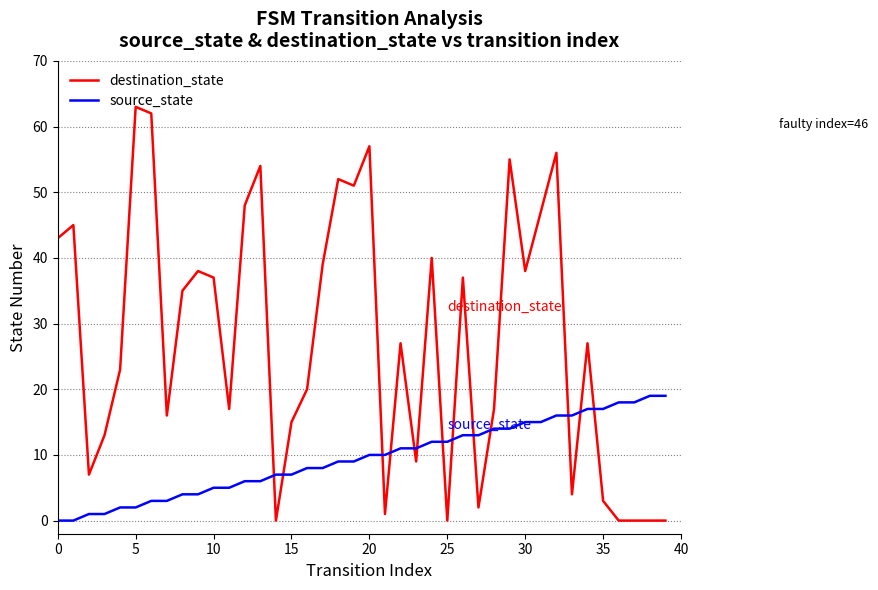

What is the difference between the maximum and minimum values in the source_state series?

19